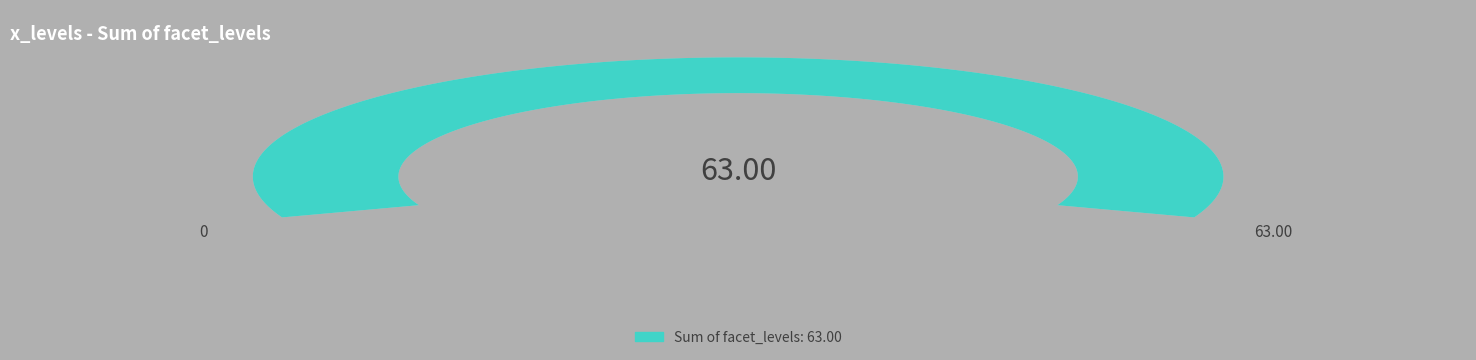

Does any single category account for the majority?

No